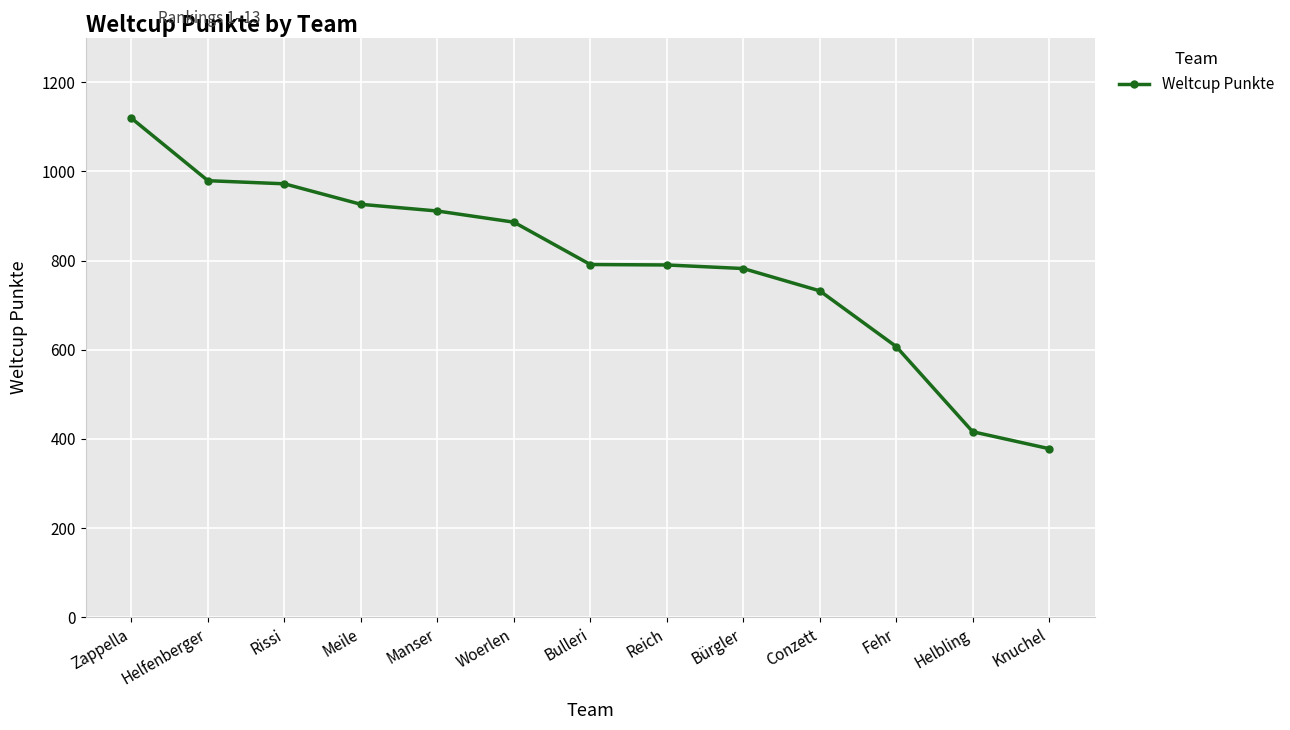

The value at Woerlen is 886. True or false?

True